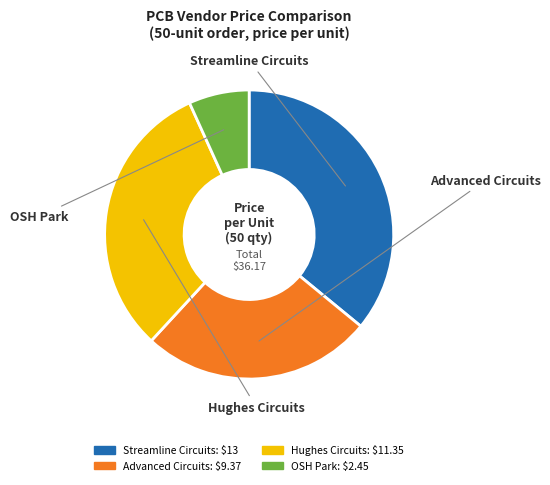

Is it true that Advanced Circuits is 26% of the pie?

True